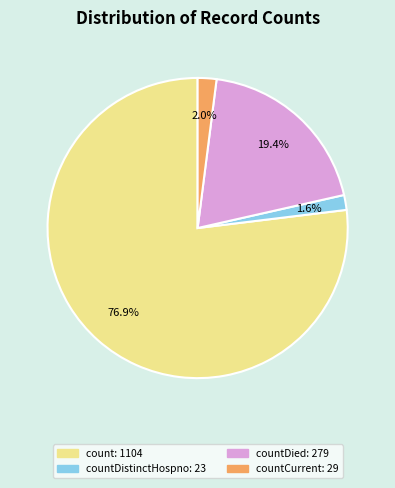

Does any single category account for the majority?

Yes